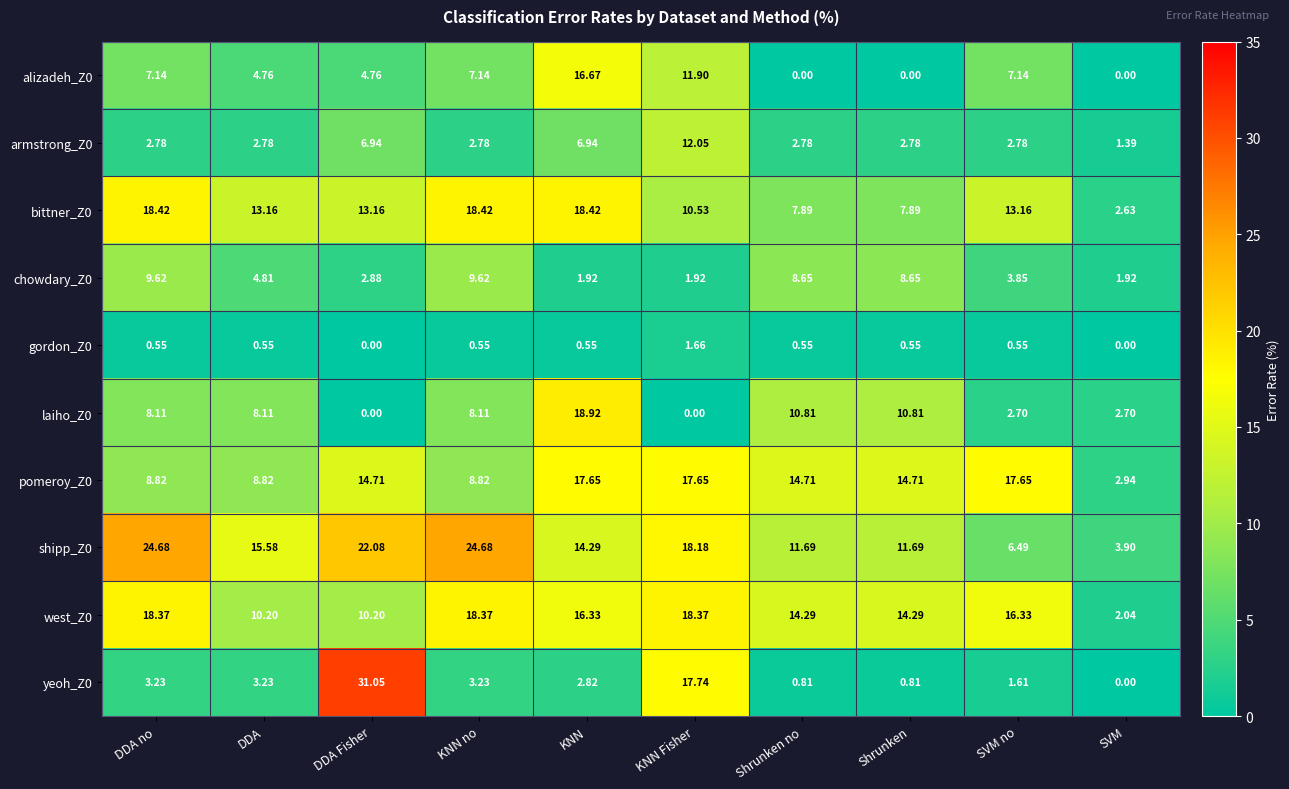

Which category has the highest value in the gordon_Z0 series?

KNN Fisher